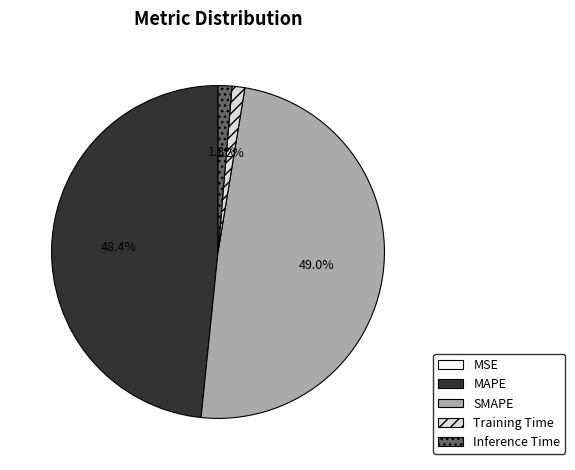

Which category has the biggest portion of the pie?

SMAPE